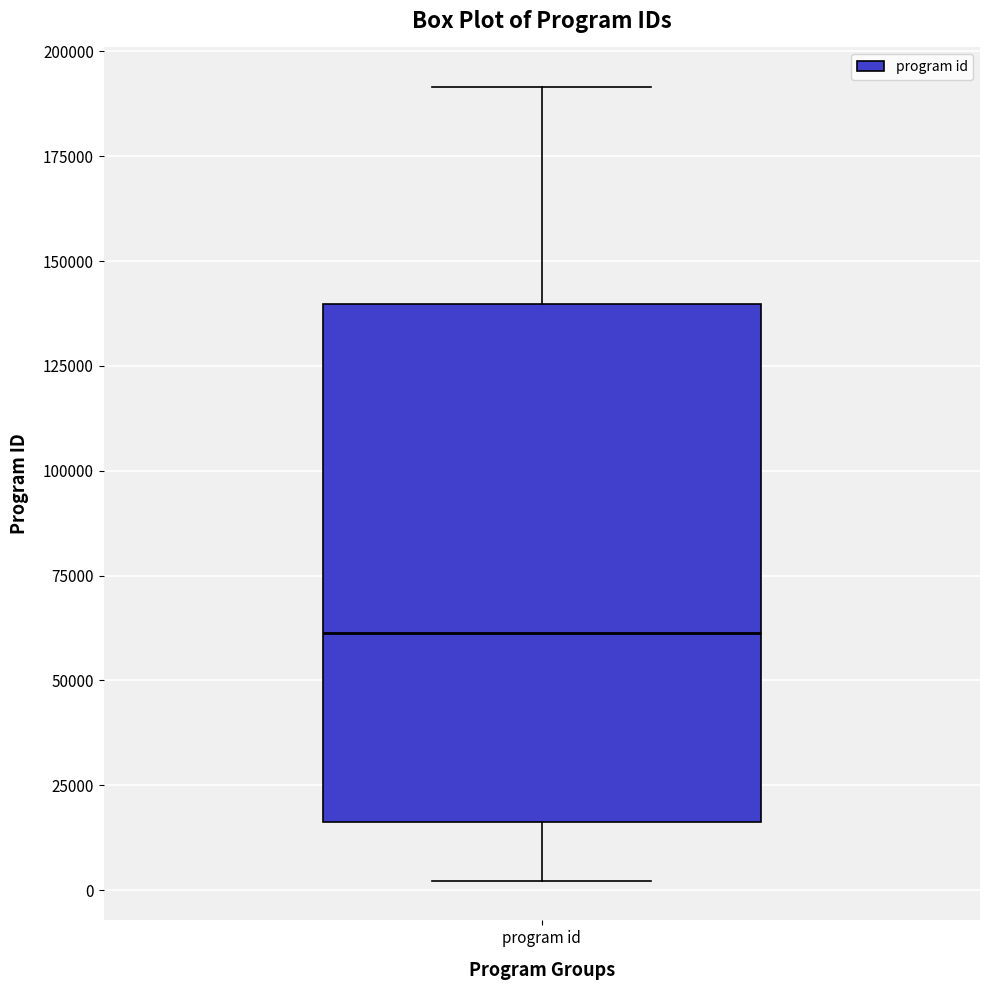

Transcribe this box plot: give where the median line is, the range the box spans, and where the two whiskers end, as read against the y-axis. The values are not printed on the chart, so give them approximately, as read against the axis.

median 60000, box 15000 to 140000, whiskers 0 to 190000